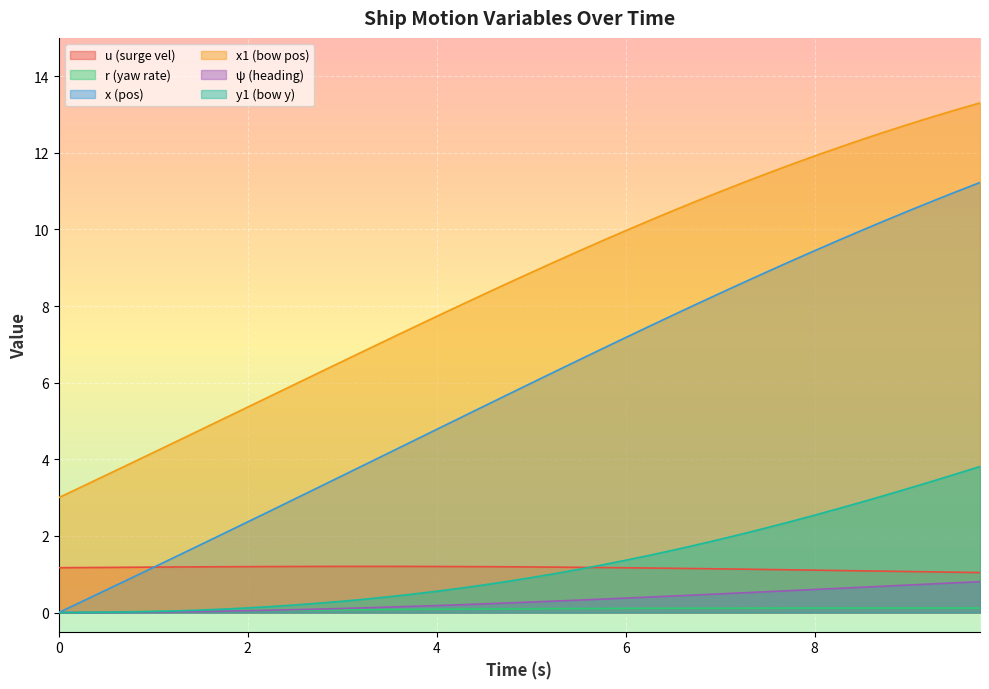

What is the label of the 11th point from the right?

7.25